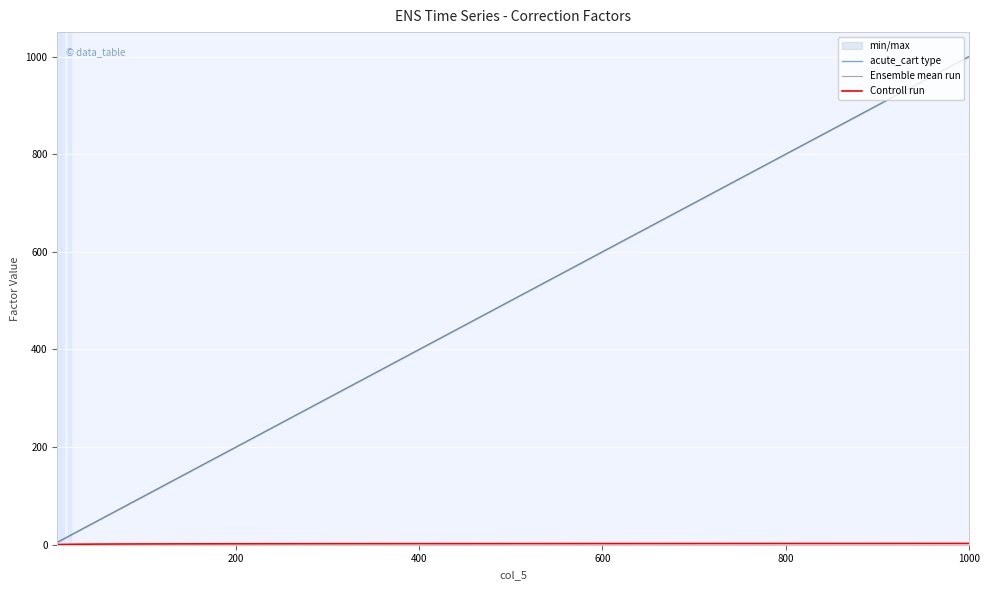

Is it true that Controll run equals 2.2 at 400?

True